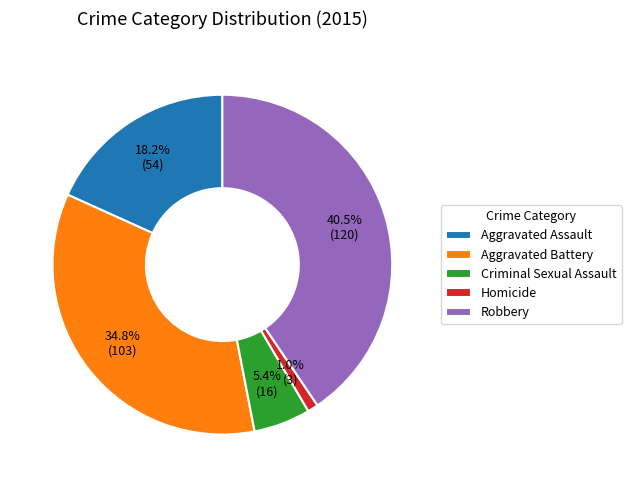

What percentage is the Criminal Sexual Assault slice, to the nearest percent?

5%